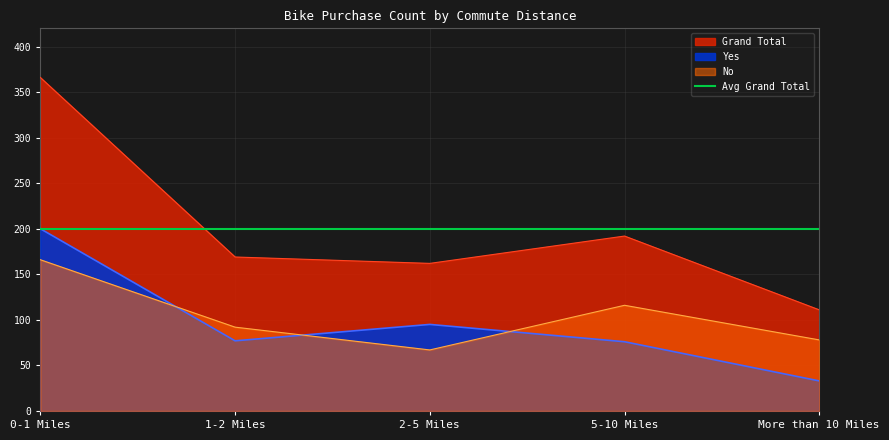

What is the total value across all series at 1-2 Miles?

338